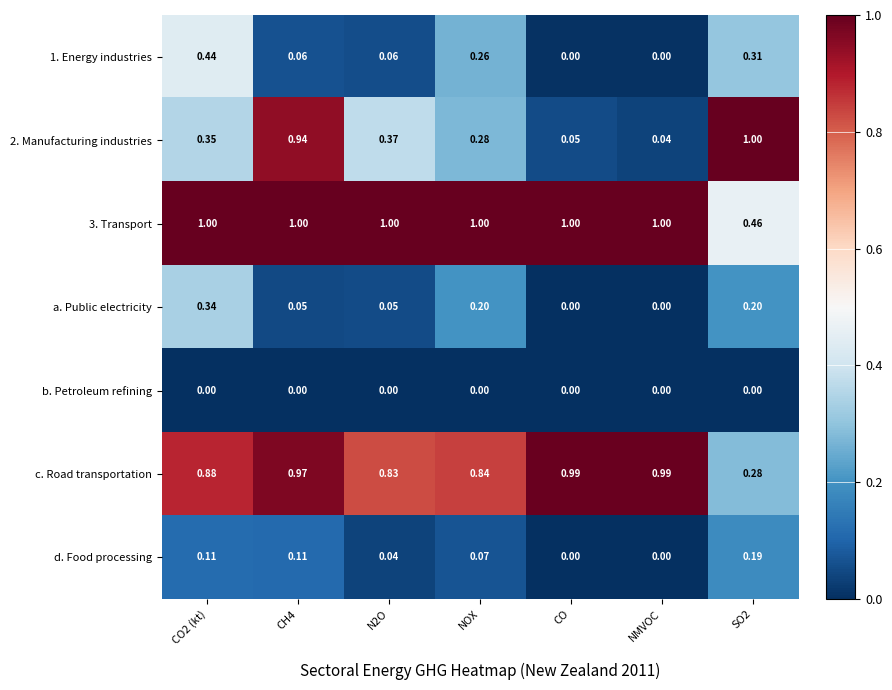

Is the value of 3. Transport at N2O greater than the value of 1. Energy industries at NOX?

Yes